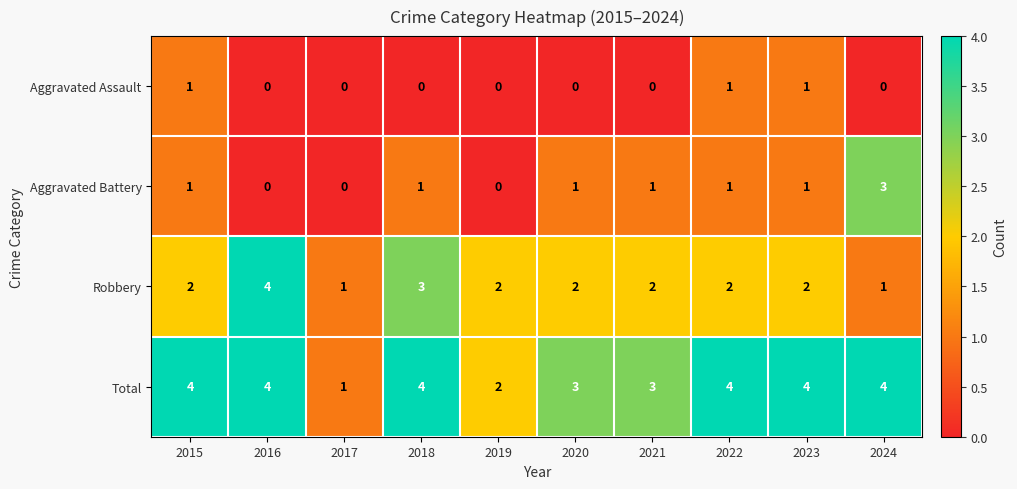

What is the total value across all series at 2023?

8